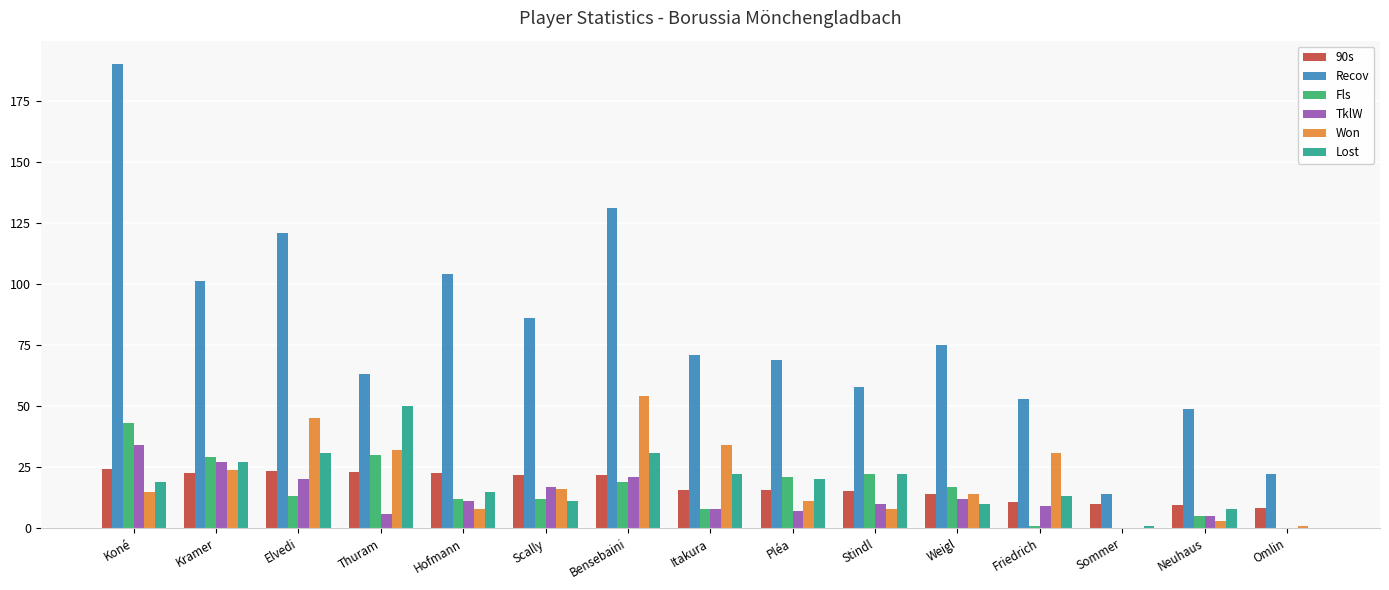

What is the average value of the Fls series?

15.5